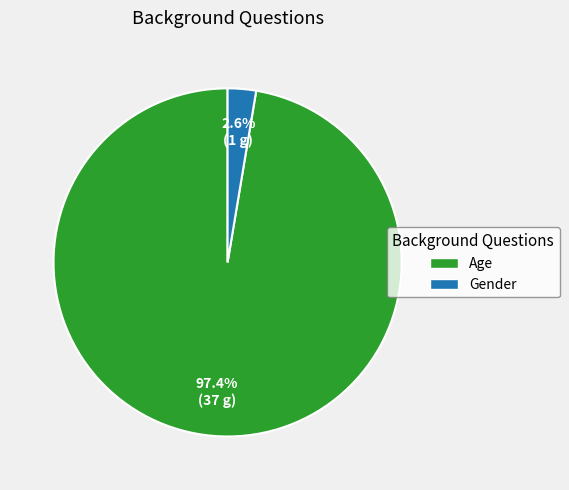

To the nearest percent, what percentage of the pie is Age?

97%